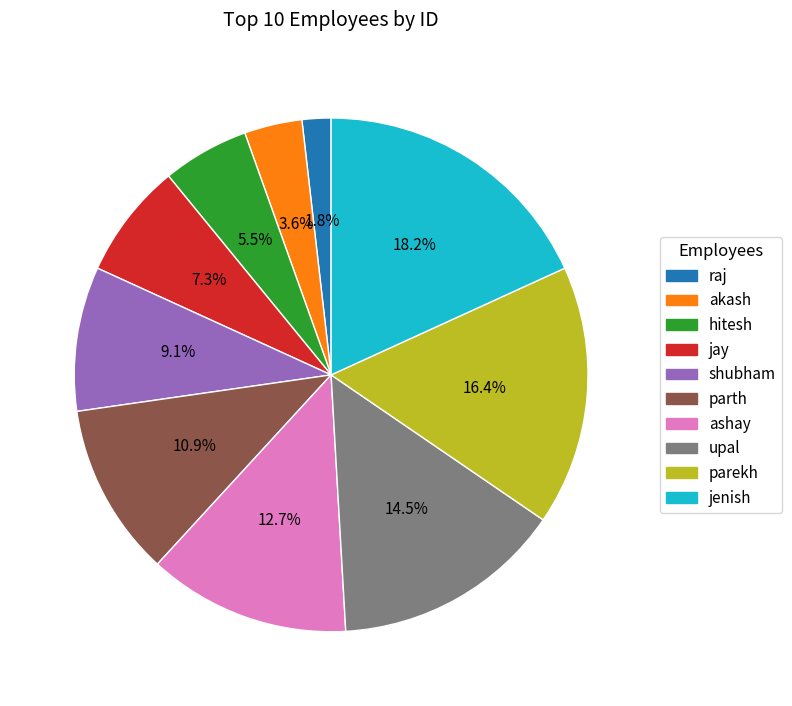

Combined, do raj and jenish account for over 50%?

No